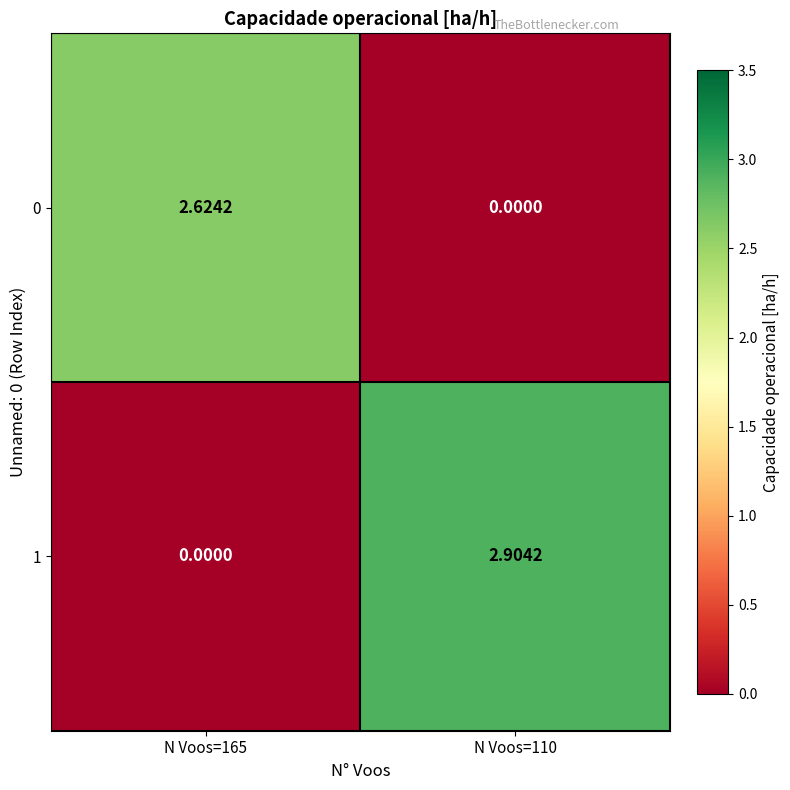

Is the value of 0 at N Voos=165 greater than the value of 1 at N Voos=110?

No